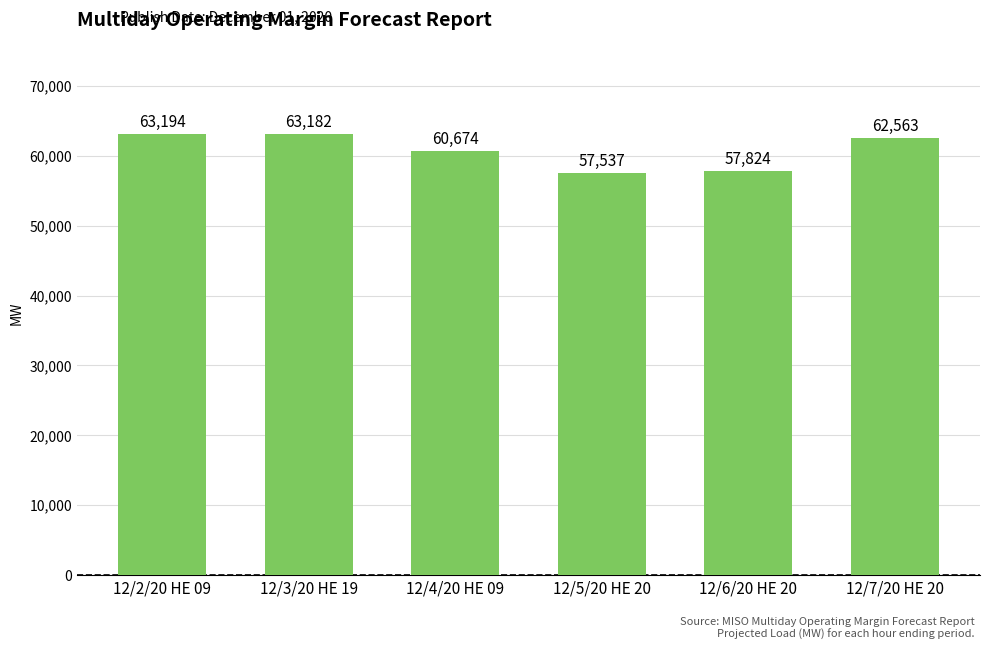

How many bars are there in total?

6